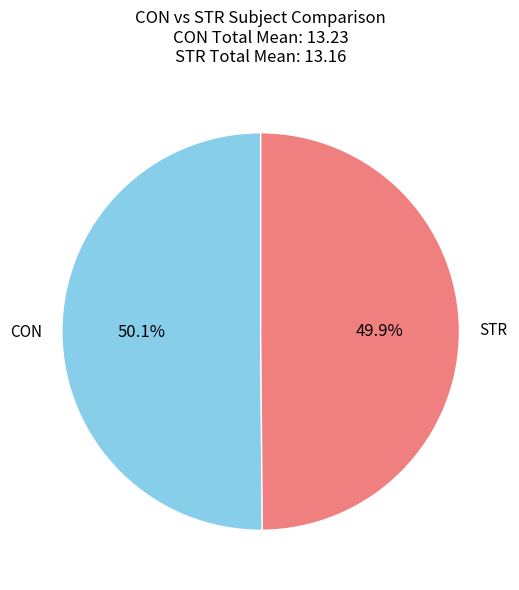

What is the ratio of the value at STR to the value at CON?

1.0